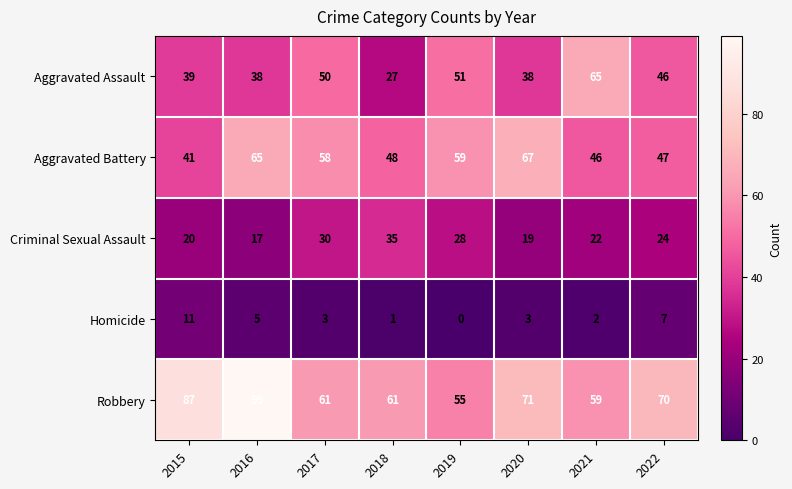

What is the difference between the second highest and minimum values in the Aggravated Assault series?

24